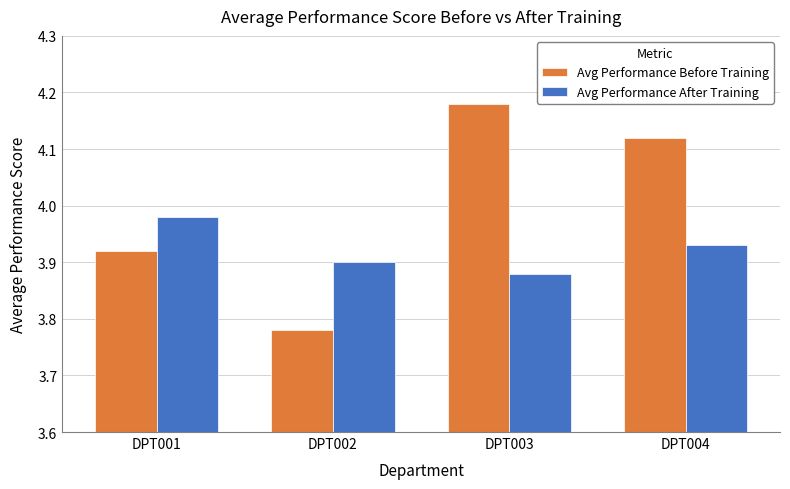

What is the sum of all Avg Performance After Training values?

15.7